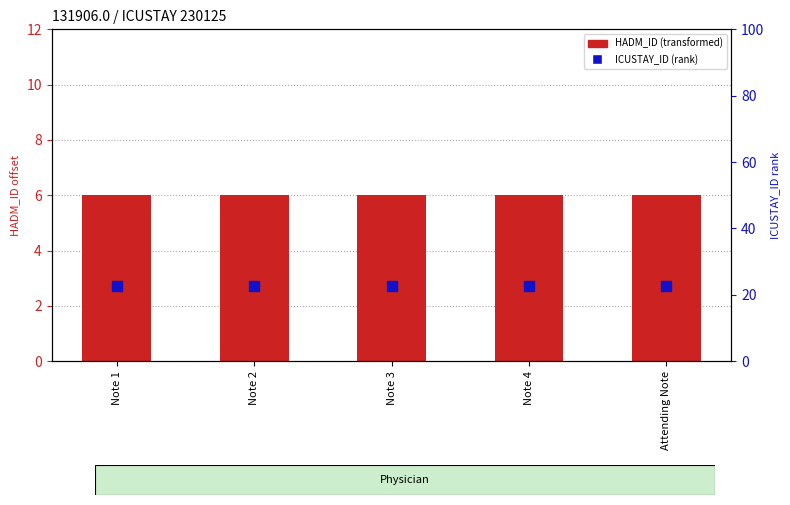

What is the total value across all series at Note 4?

28.5